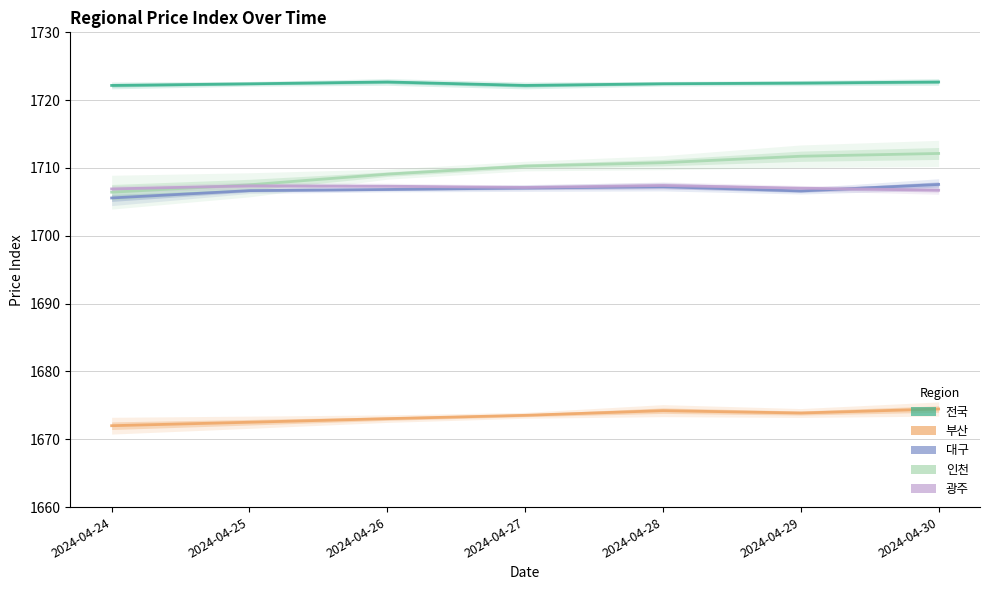

Reading left to right, list all the values displayed in this chart.

전국: 2024-04-24=1722.2	2024-04-25=1722.4	2024-04-26=1722.7	2024-04-27=1722.2	2024-04-28=1722.4	2024-04-29=1722.5	2024-04-30=1722.7
부산: 2024-04-24=1672.0	2024-04-25=1672.5	2024-04-26=1673.0	2024-04-27=1673.5	2024-04-28=1674.2	2024-04-29=1673.9	2024-04-30=1674.5
대구: 2024-04-24=1705.6	2024-04-25=1706.7	2024-04-26=1706.8	2024-04-27=1707.0	2024-04-28=1707.2	2024-04-29=1706.6	2024-04-30=1707.6
인천: 2024-04-24=1706.4	2024-04-25=1707.5	2024-04-26=1709.1	2024-04-27=1710.3	2024-04-28=1710.8	2024-04-29=1711.7	2024-04-30=1712.1
광주: 2024-04-24=1706.9	2024-04-25=1707.4	2024-04-26=1707.3	2024-04-27=1707.1	2024-04-28=1707.4	2024-04-29=1707.0	2024-04-30=1706.7